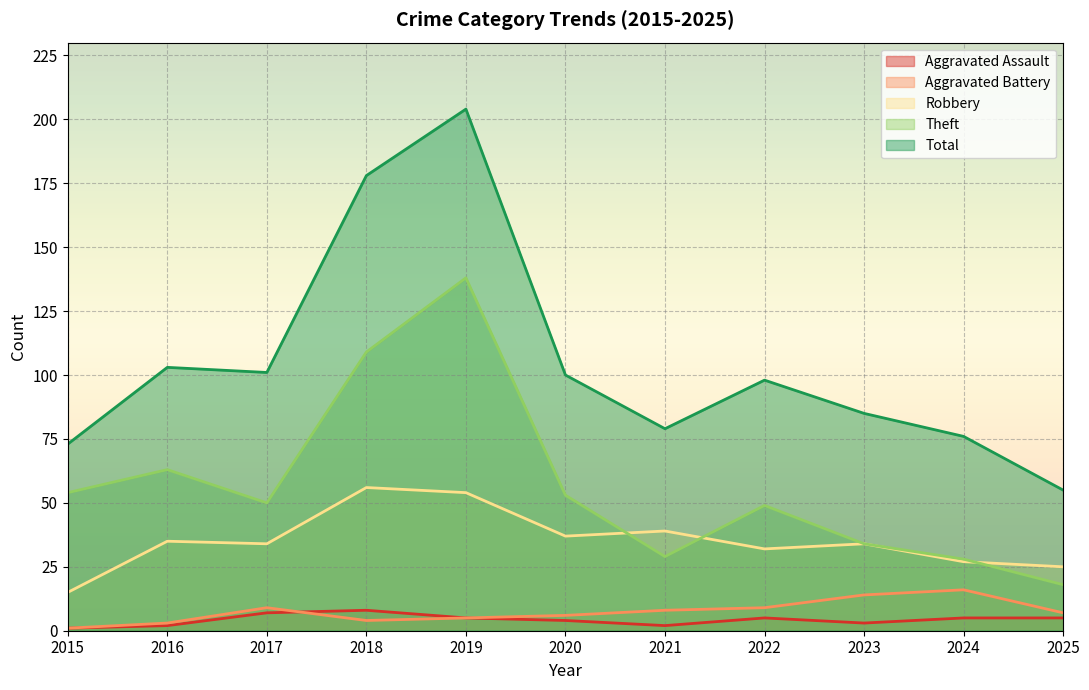

True or false: Total and Theft cross at least once.

False